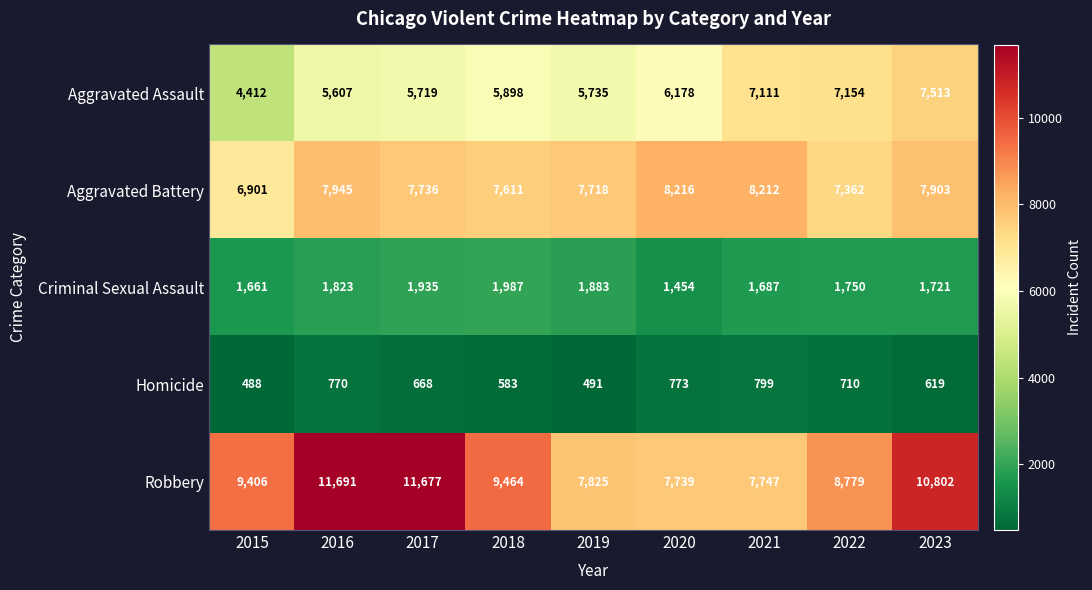

The Aggravated Assault series shows 8346 at 2020. True or false?

False